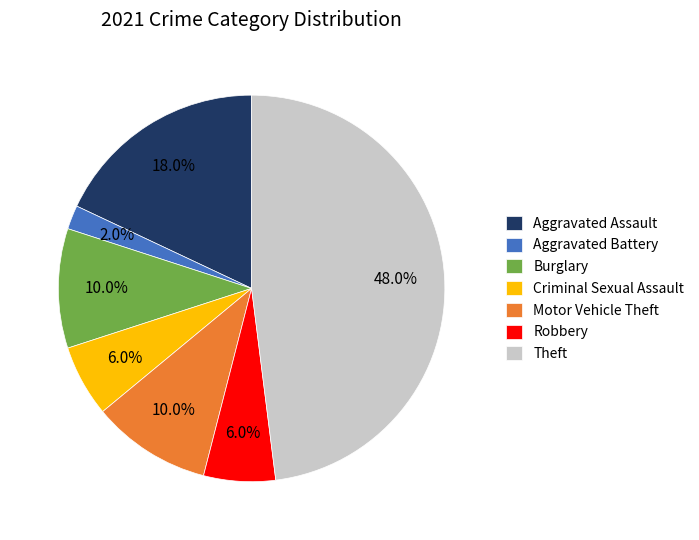

To the nearest percent, what is the combined percentage of Criminal Sexual Assault and Aggravated Battery?

8%